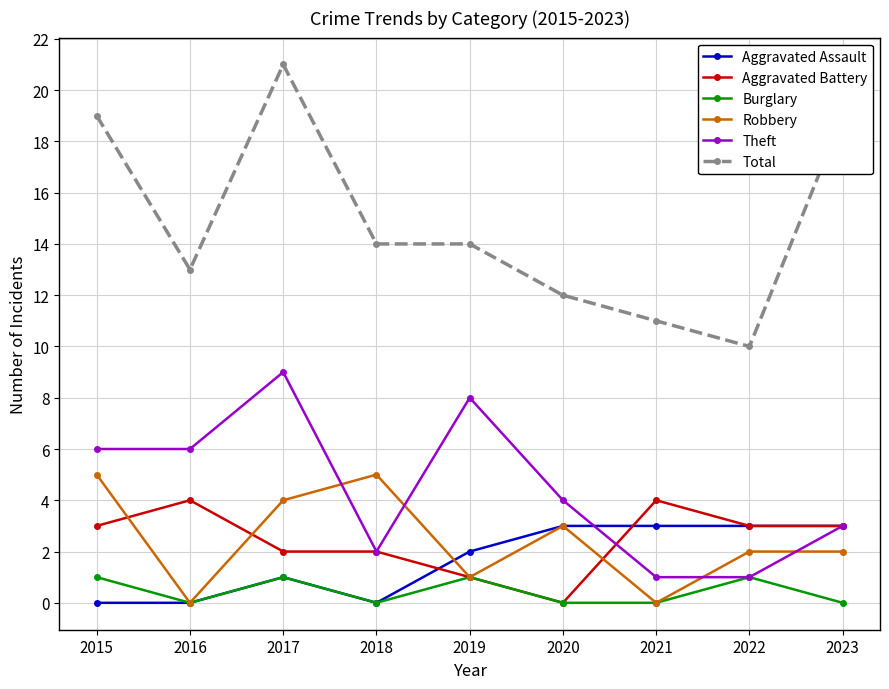

What is the difference between the highest and lowest values at 2017?

20